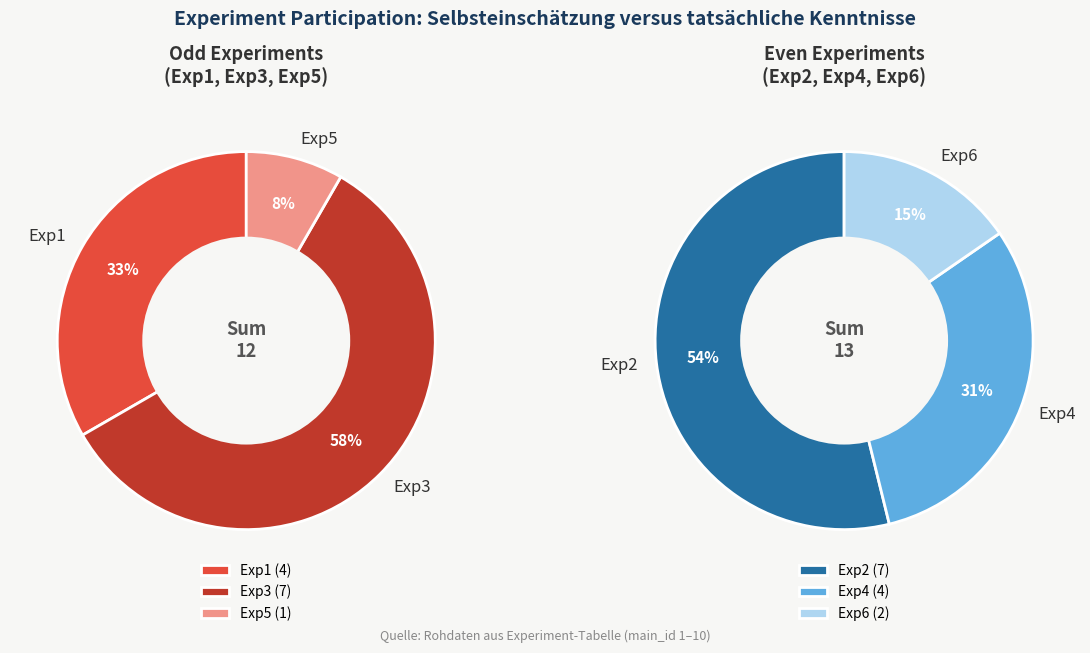

What percentage do 10 and 3 together represent?

50.0%